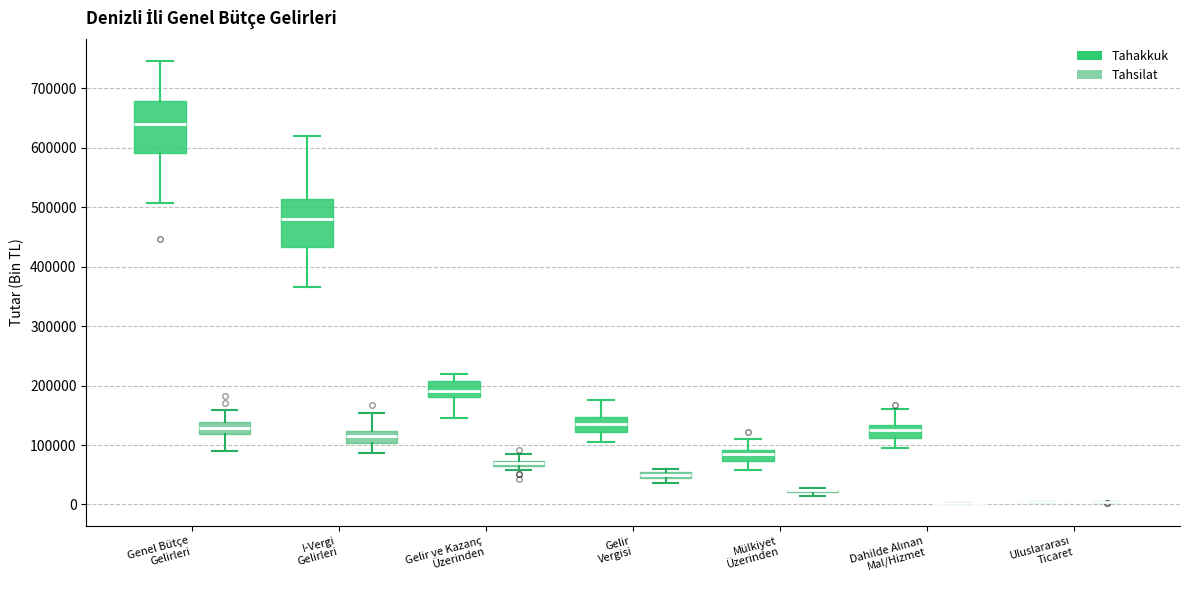

Where does the upper whisker of the box for Mülkiyet Üzerinden (Tahakkuk) end on the y-axis? The values are not printed on the chart, so give them approximately, as read against the axis.

110000